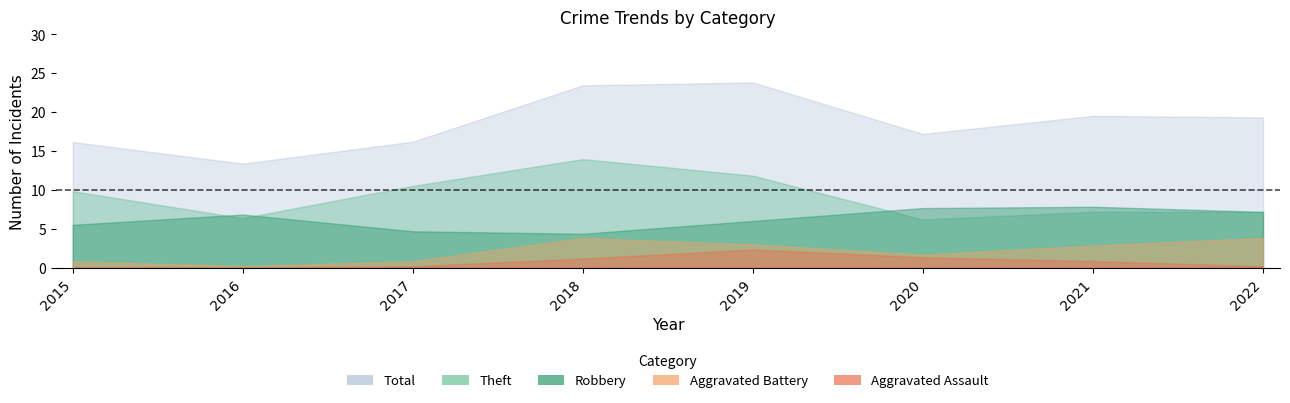

What are all the series names shown in the legend?

Robbery, Theft, Aggravated Battery, Aggravated Assault, Total